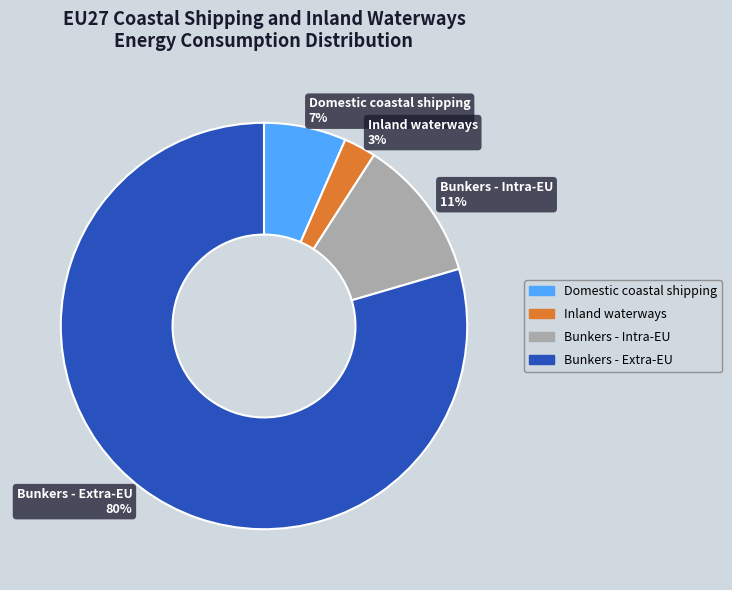

How many slices are in this pie chart?

4